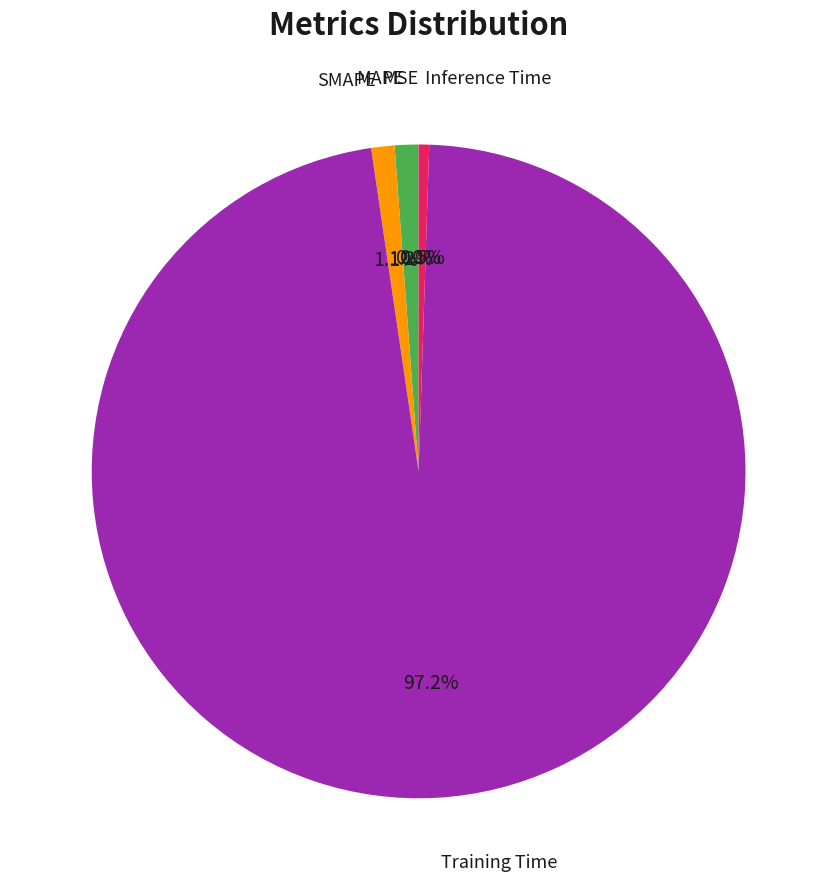

Is there any slice that represents more than half of the pie?

Yes